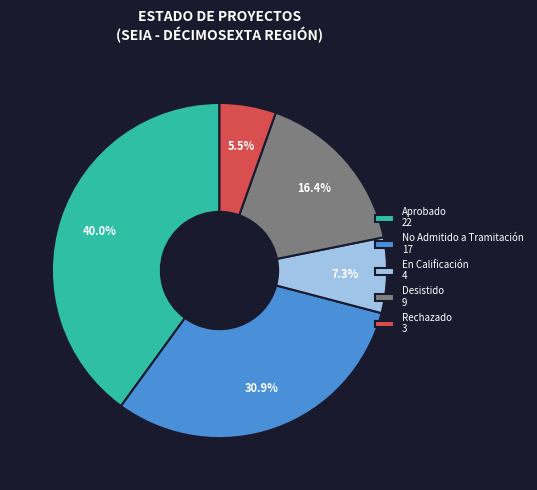

To the nearest percent, what is the combined percentage of Rechazado and No Admitido a Tramitación?

36%